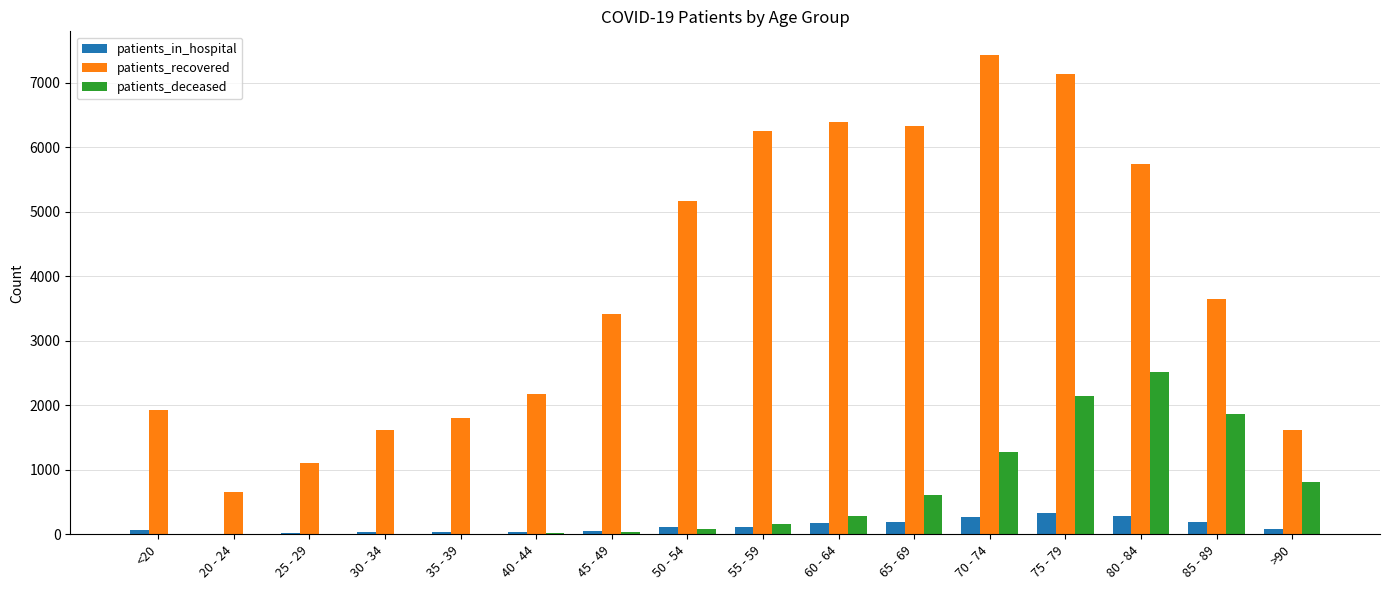

At which label does patients_recovered reach its peak?

70 - 74